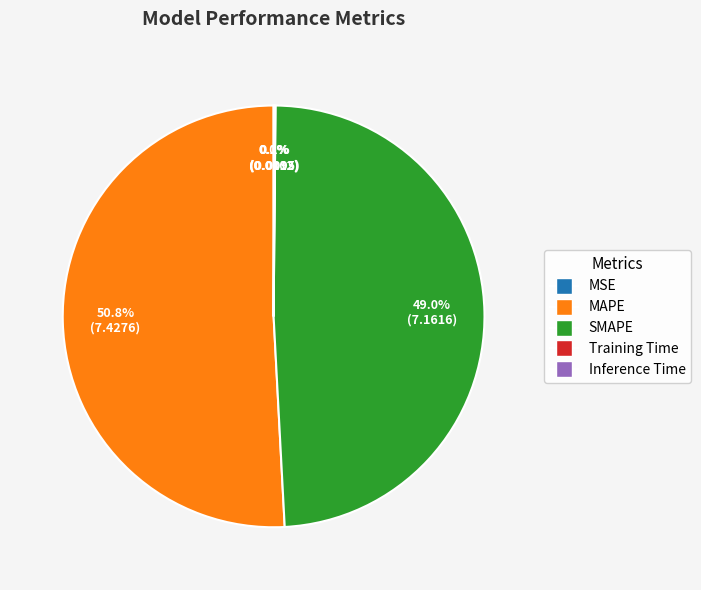

What is the largest slice in the pie chart?

MAPE